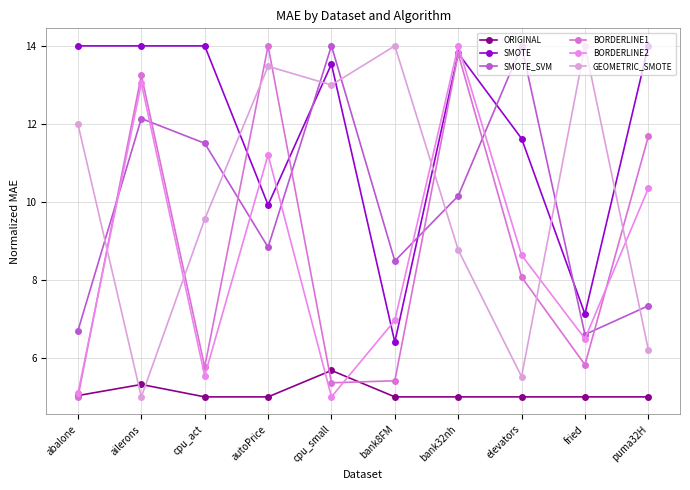

At which label is SMOTE_SVM closest to 10?

bank32nh